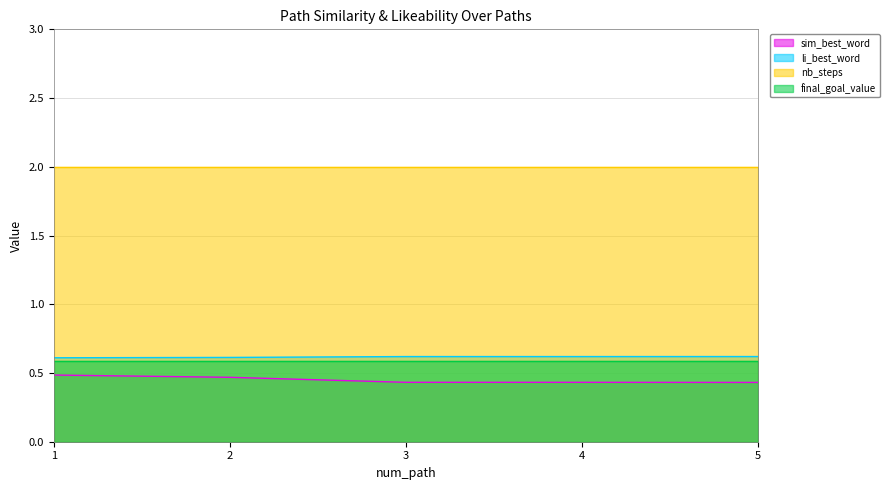

True or false: nb_steps and sim_best_word cross at least once.

False